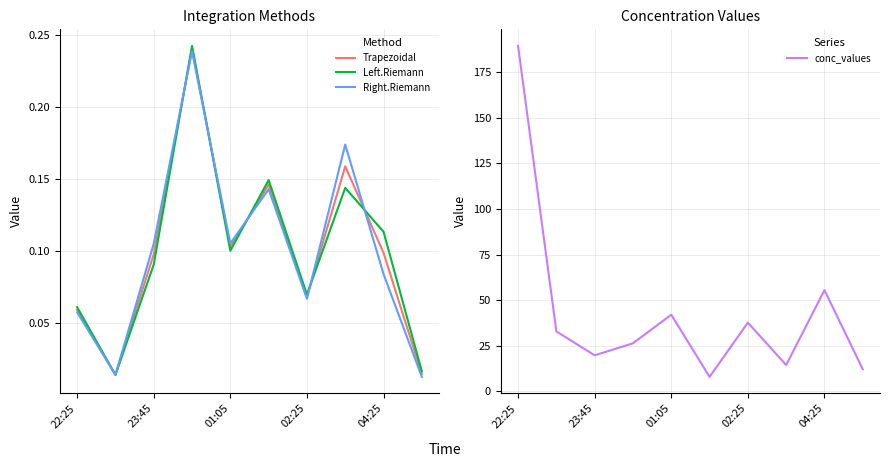

Rank the series by their maximum value, from highest to lowest.

conc_values, Left.Riemann, Trapezoidal, Right.Riemann